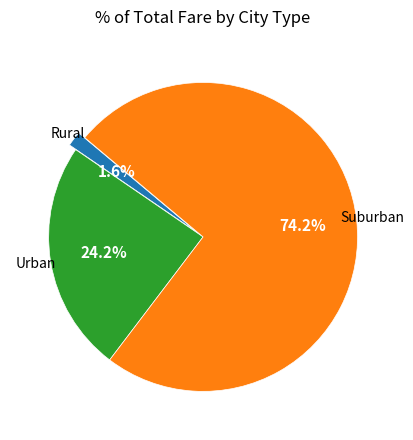

Is there any slice that represents more than half of the pie?

Yes